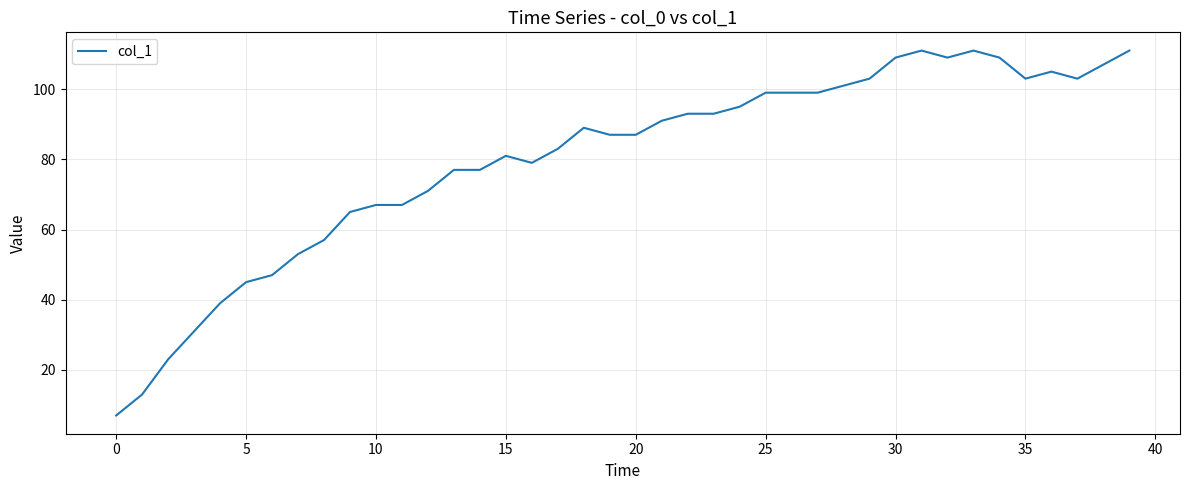

What is the minimum value shown in the chart?

7